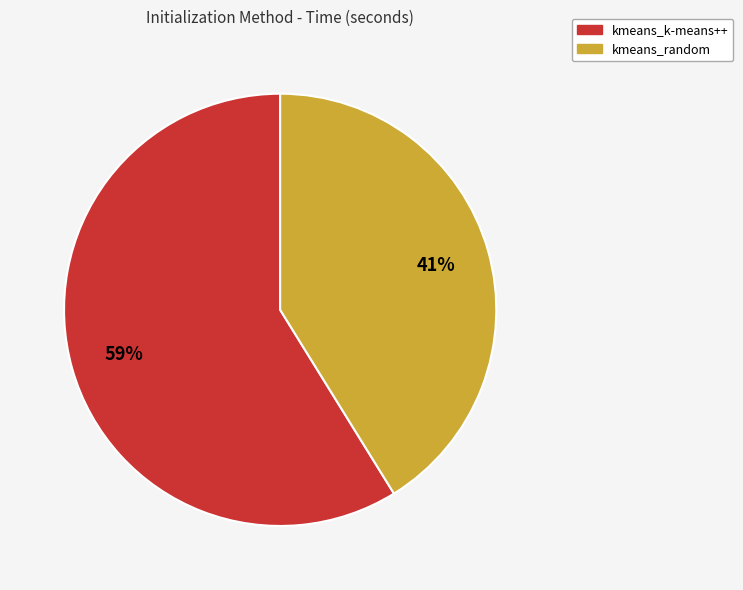

How many slices are in this pie chart?

2